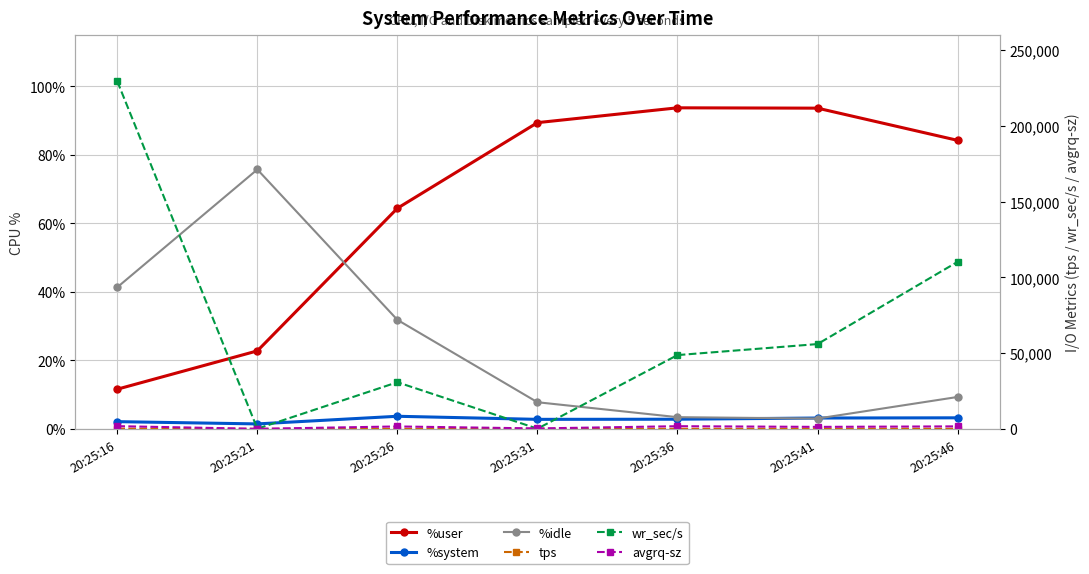

Read the avgrq-sz value at 20:25:41.

1320.8